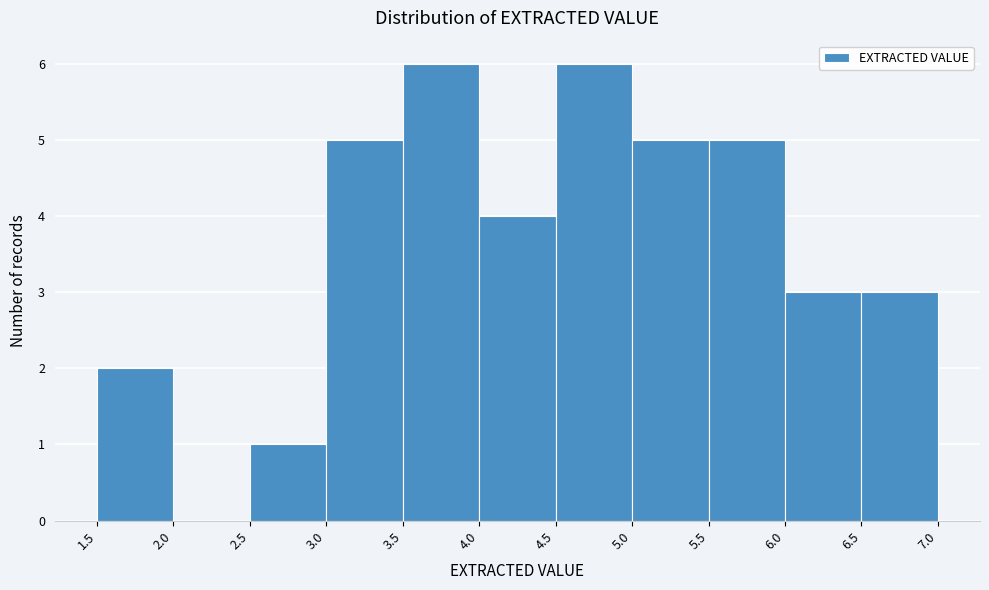

Reading left to right, transcribe this chart: for each bar, give the range it covers on the x-axis and its height. The values are not printed on the chart, so give them approximately, as read against the axis.

1.5 to 2.0: 2
2.0 to 2.5: 0
2.5 to 3.0: 1
3.0 to 3.5: 5
3.5 to 4.0: 6
4.0 to 4.5: 4
4.5 to 5.0: 6
5.0 to 5.5: 5
5.5 to 6.0: 5
6.0 to 6.5: 3
6.5 to 7.0: 3